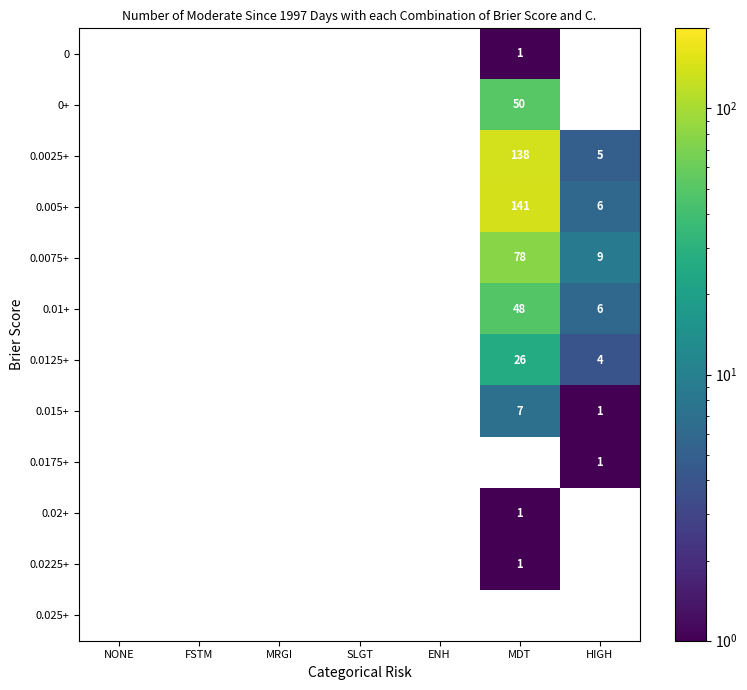

Is it true that 0.02+ equals 0 at MDT?

False